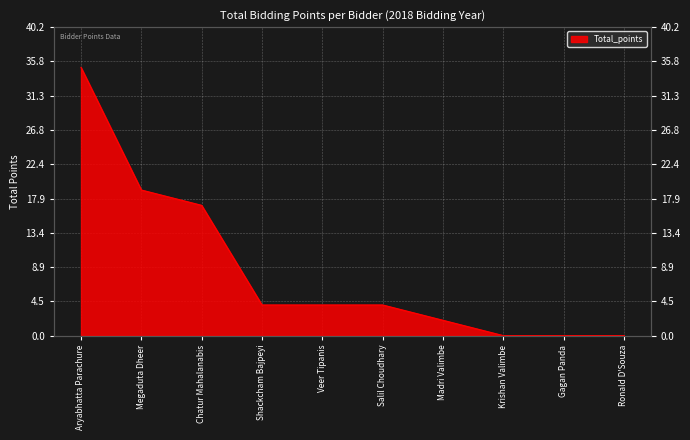

What is the difference between the maximum and minimum values?

35